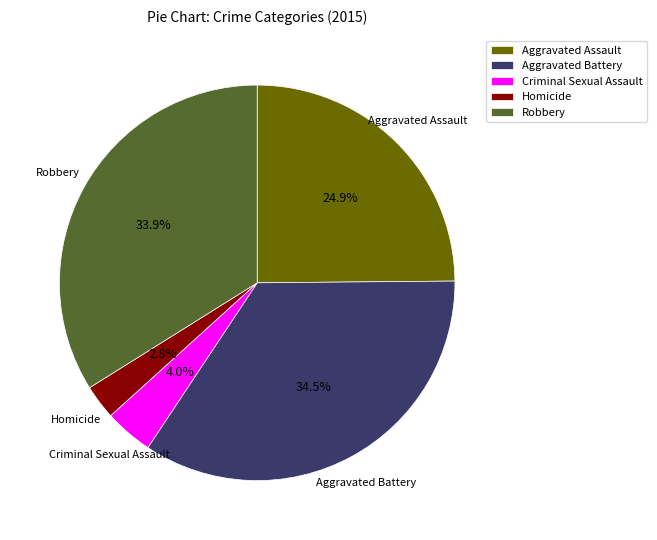

To the nearest percent, what portion does Robbery represent?

34%